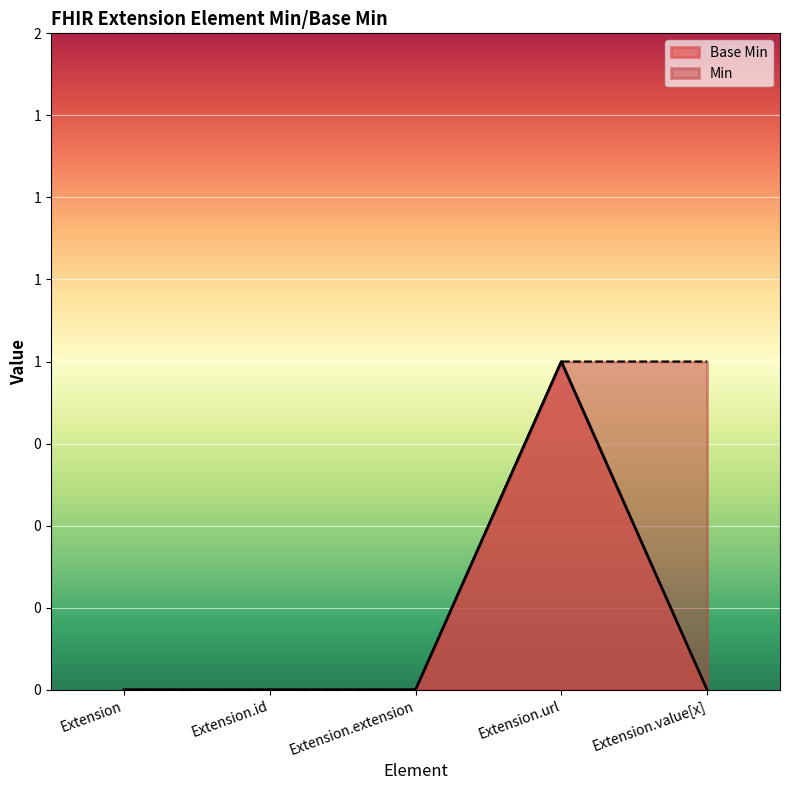

What is the label of the 5th point from the left?

Extension.value[x]